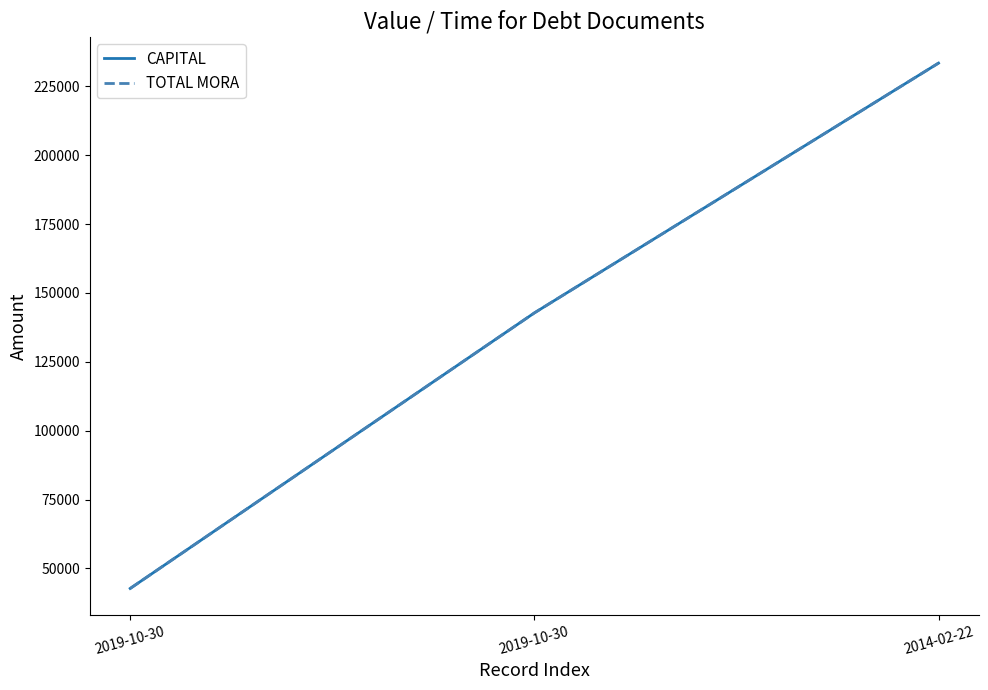

Is the value of TOTAL MORA at 2019-10-30 greater than the value of CAPITAL at 2019-10-30?

No